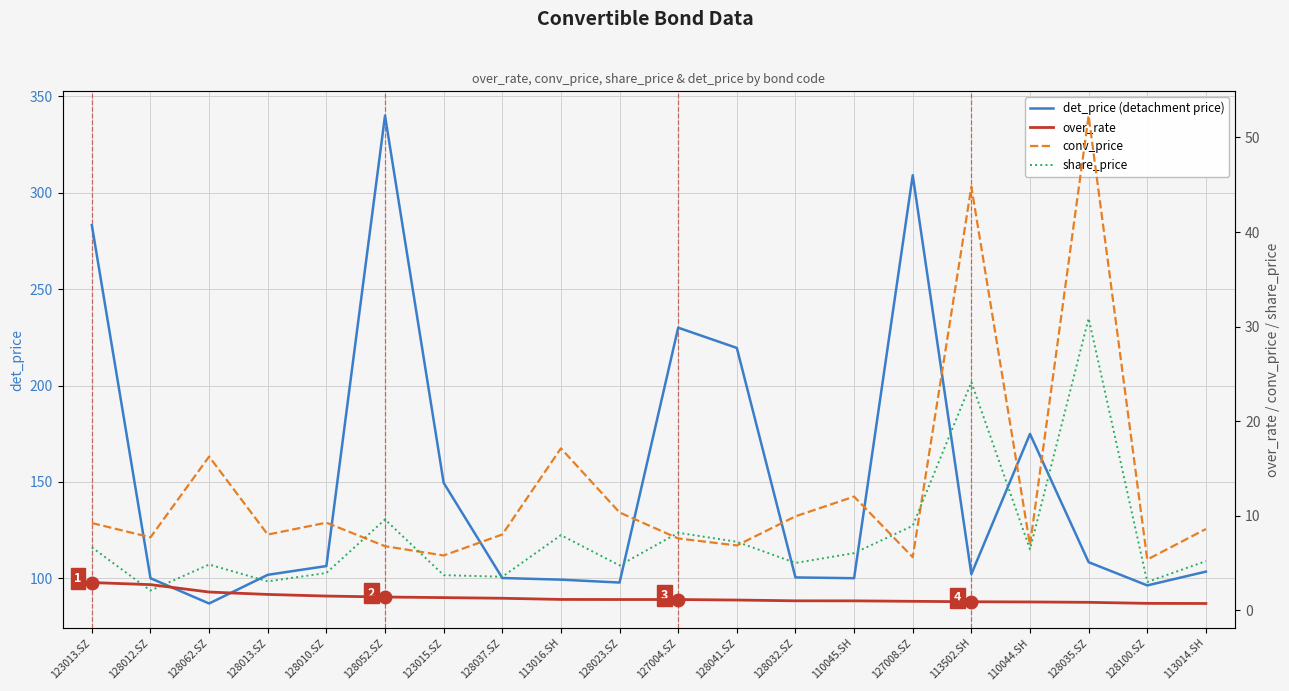

True or false: over_rate and det_price (detachment price) cross at least once.

False